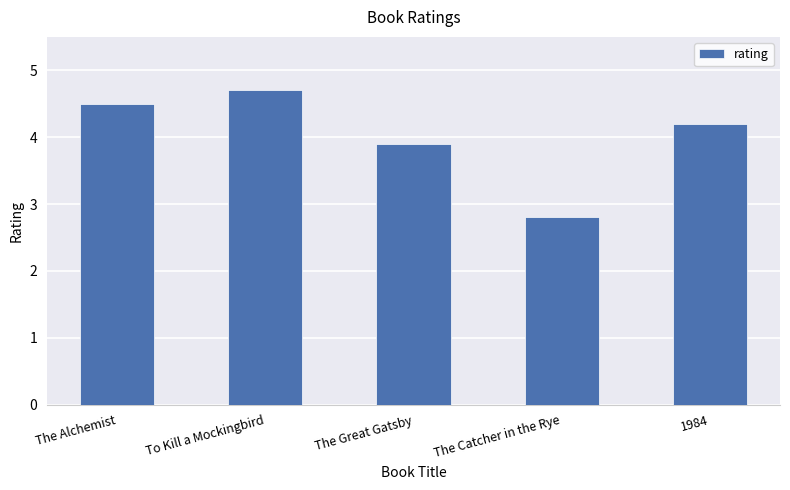

Is it true that the value at 1984 is 2.2?

False